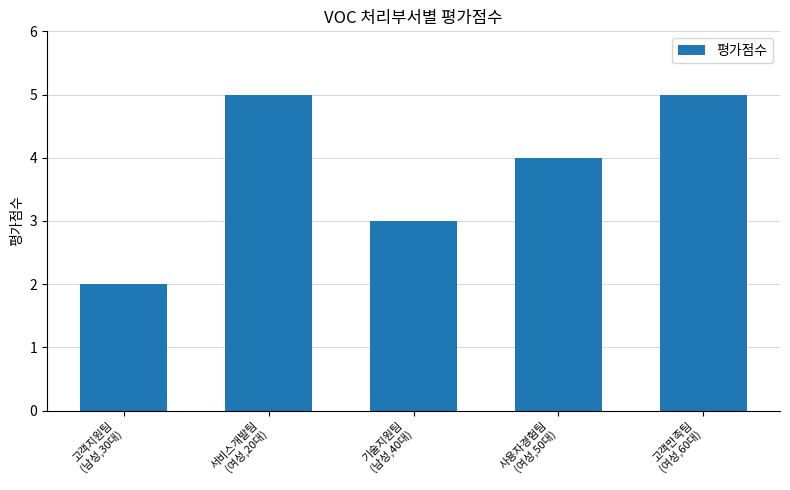

What is the greatest value displayed?

5